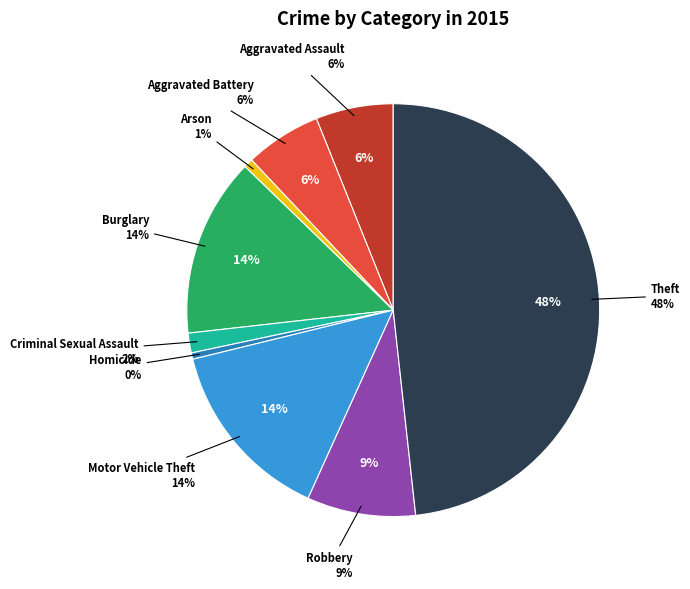

What percentage do Theft and Aggravated Battery together represent?

54.2%